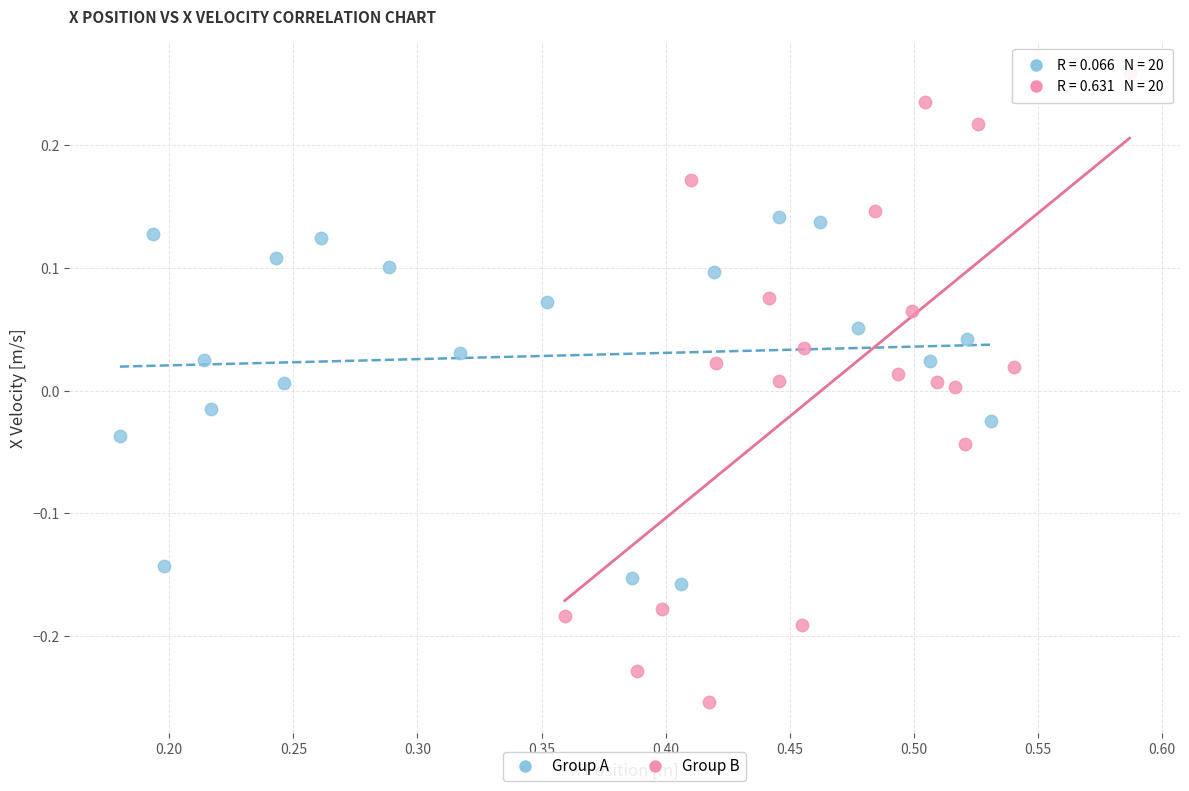

Which series reaches the maximum Y coordinate?

Group B